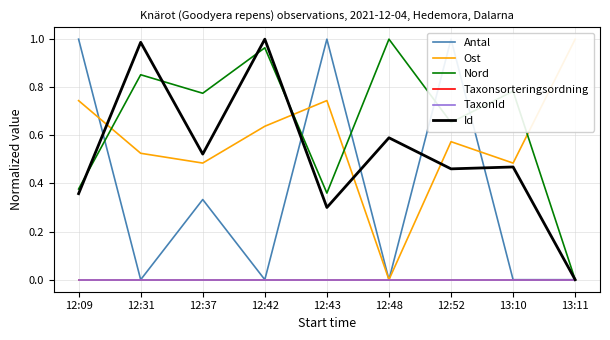

Is it true that Ost equals 0.6 at 12:42?

True